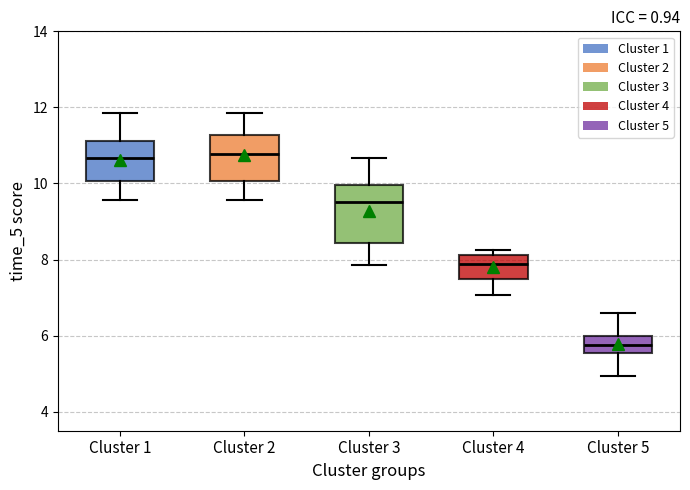

Reading left to right, transcribe this box plot: for each box, give where its median line is, the range the box spans, and where its two whiskers end, as read against the y-axis. The values are not printed on the chart, so give them approximately, as read against the axis.

Cluster 1: median 10.6, box 10.0 to 11.2, whiskers 9.6 to 11.8
Cluster 2: median 10.8, box 10.0 to 11.2, whiskers 9.6 to 11.8
Cluster 3: median 9.6, box 8.4 to 10.0, whiskers 7.8 to 10.6
Cluster 4: median 7.8, box 7.4 to 8.2, whiskers 7.0 to 8.2 (just above the box's upper edge)
Cluster 5: median 5.8, box 5.6 to 6.0, whiskers 5.0 to 6.6